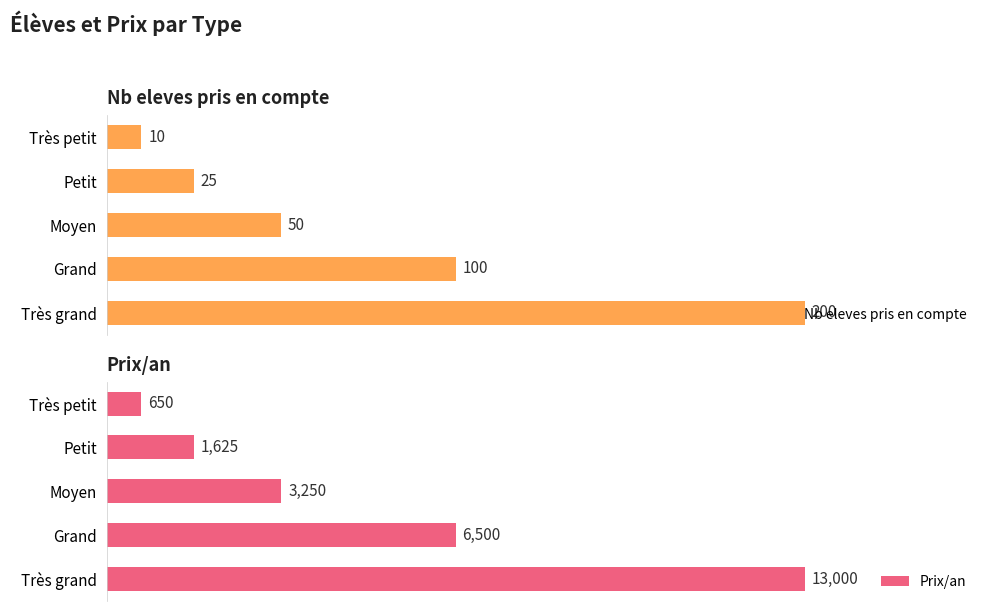

What are all the series names shown in the legend?

Nb eleves pris en compte, Prix/an